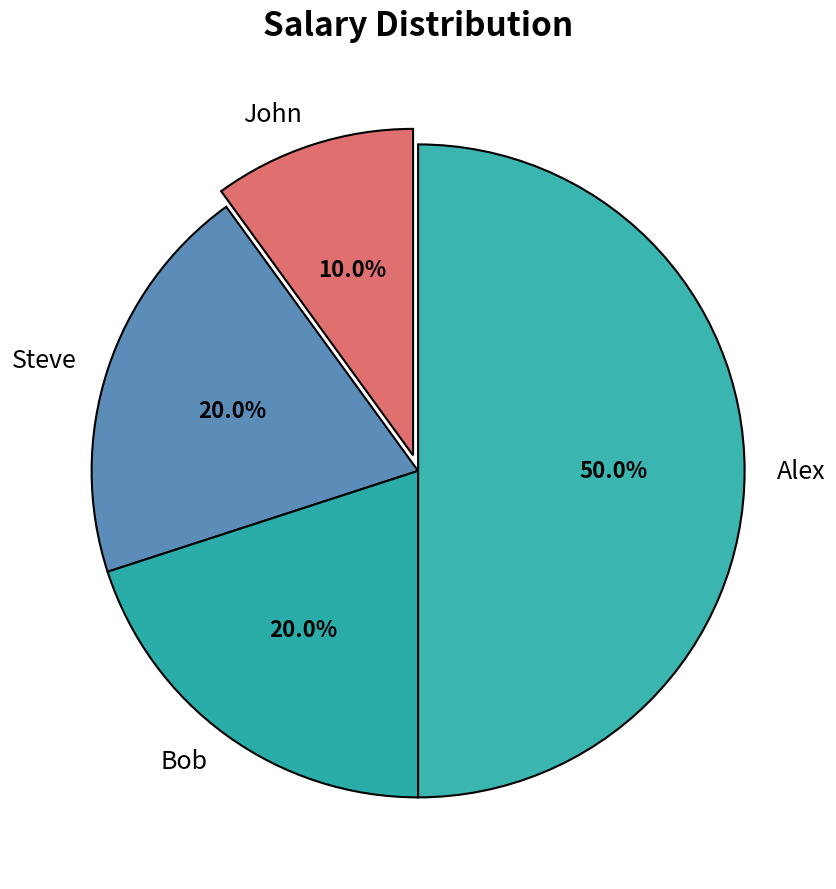

To the nearest percent, what is the difference between the Alex and John slice percentages?

40%